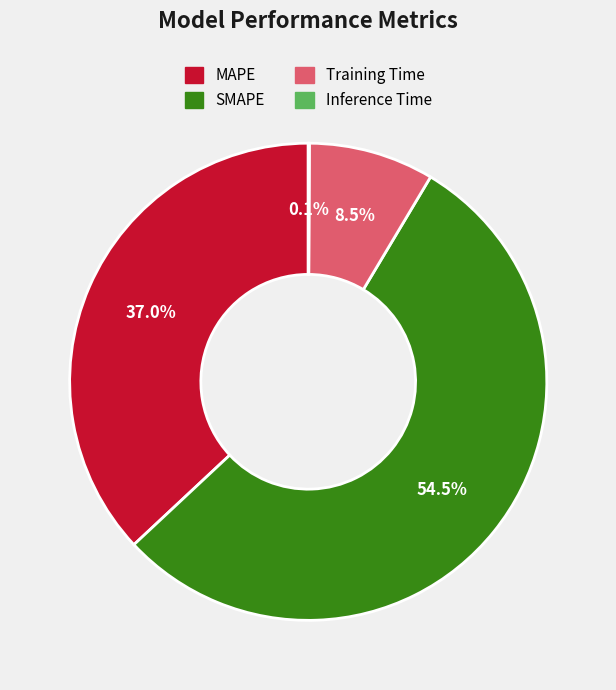

How much of the chart is everything except MAPE?

63.0%